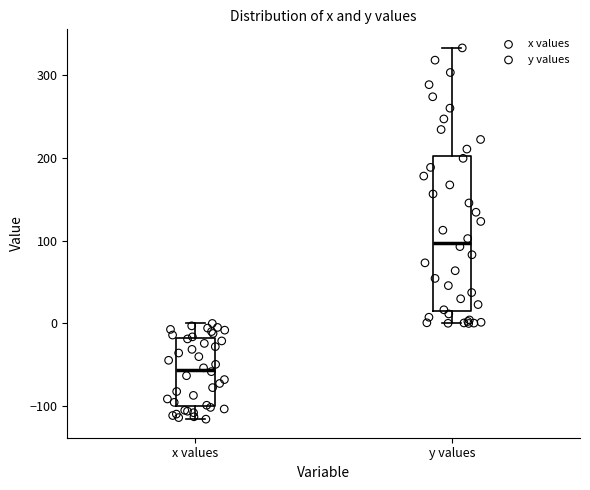

Which box is the tallest, from its lower edge to its upper edge?

y values